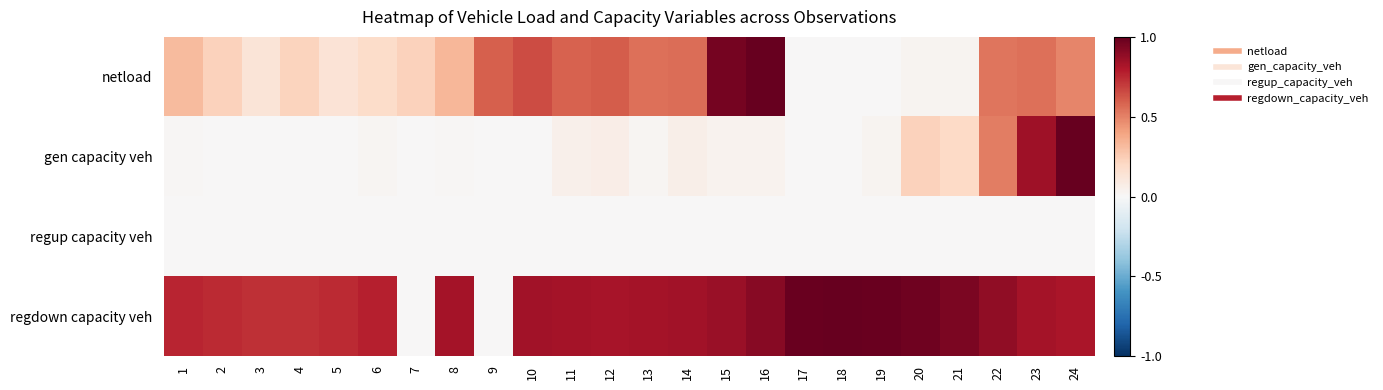

List the series in order of their peak value, lowest first.

regup capacity veh, netload, gen capacity veh, regdown capacity veh